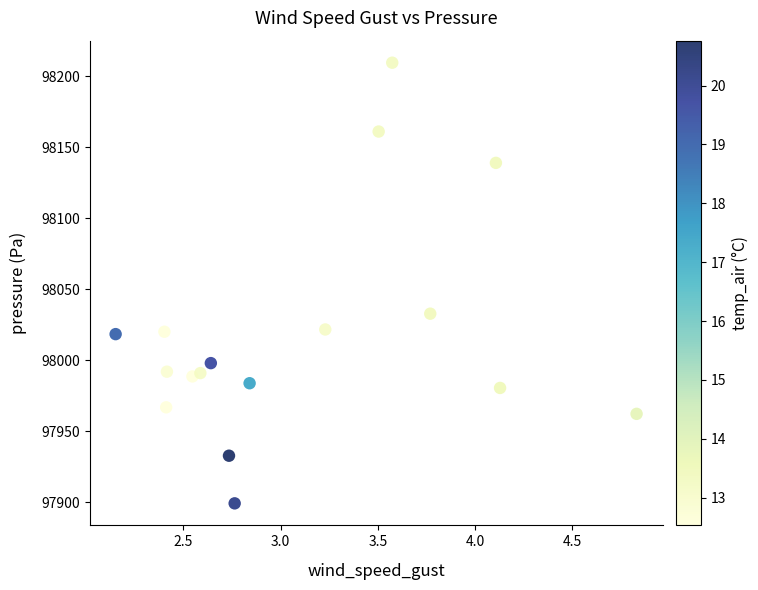

What Y value in the scatter plot is closest to 98054?

98032.7